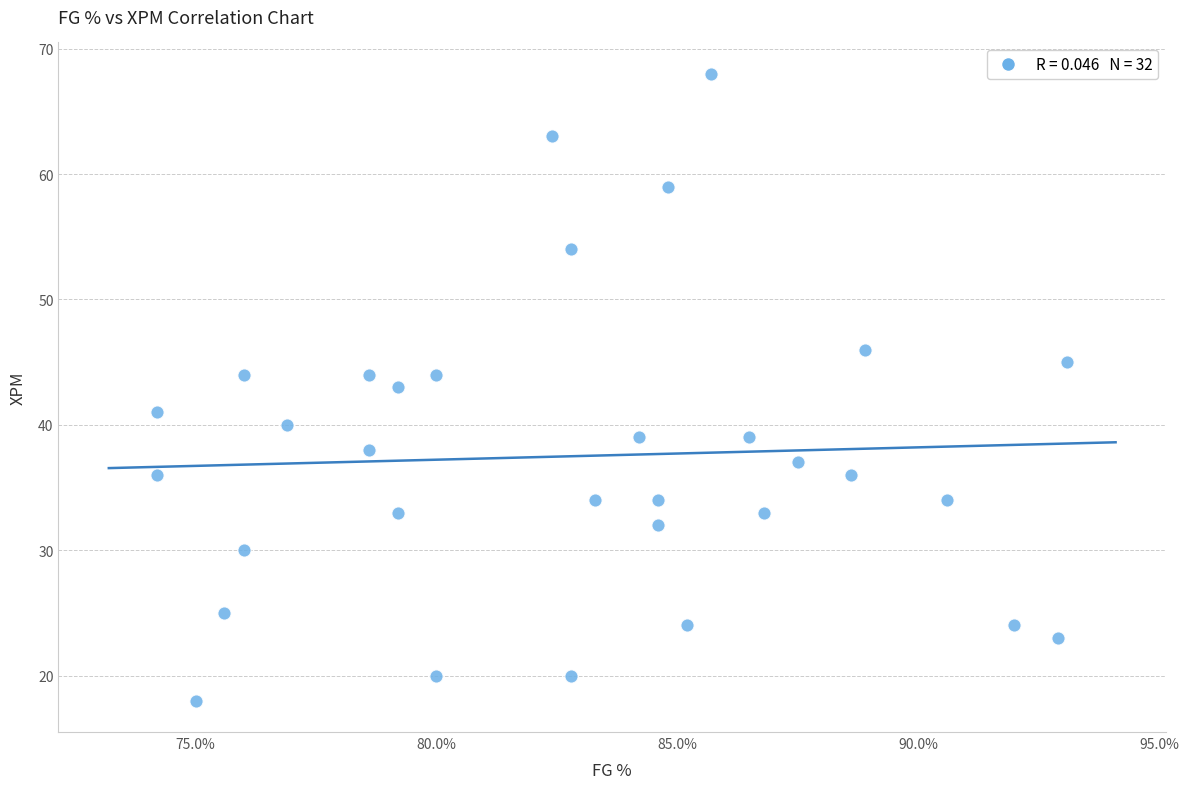

What is the range of Y values (max minus min)?

50